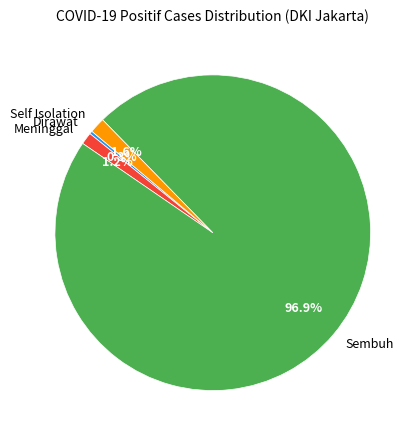

Is the sum of Meninggal and Sembuh greater than half?

Yes